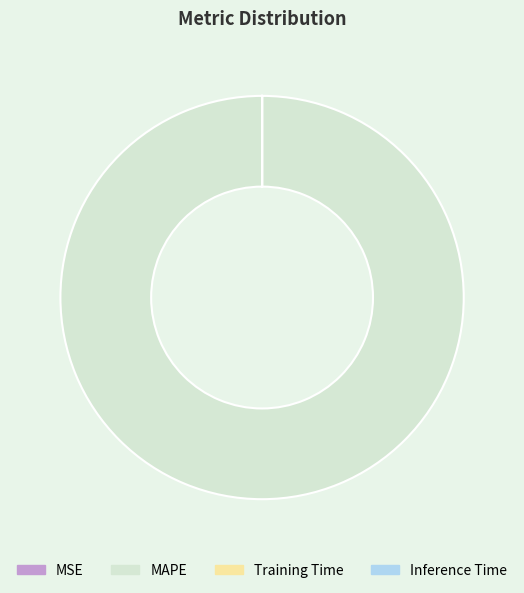

The MAPE slice represents 100% of the pie. True or false?

True